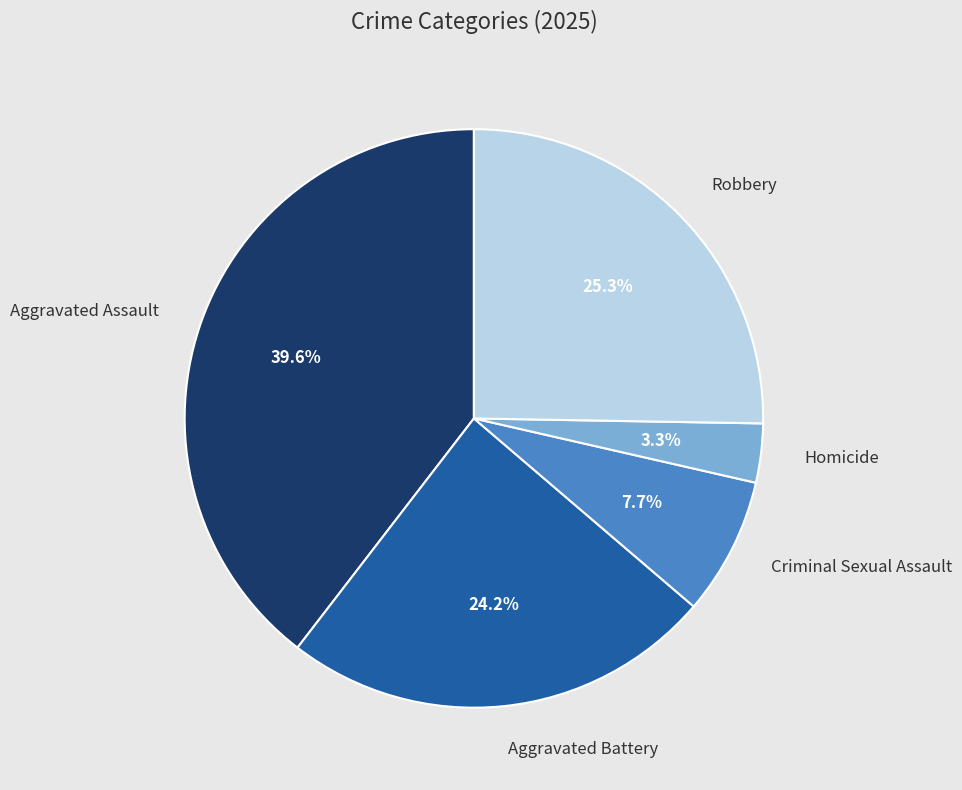

Is there a majority slice in this chart?

No